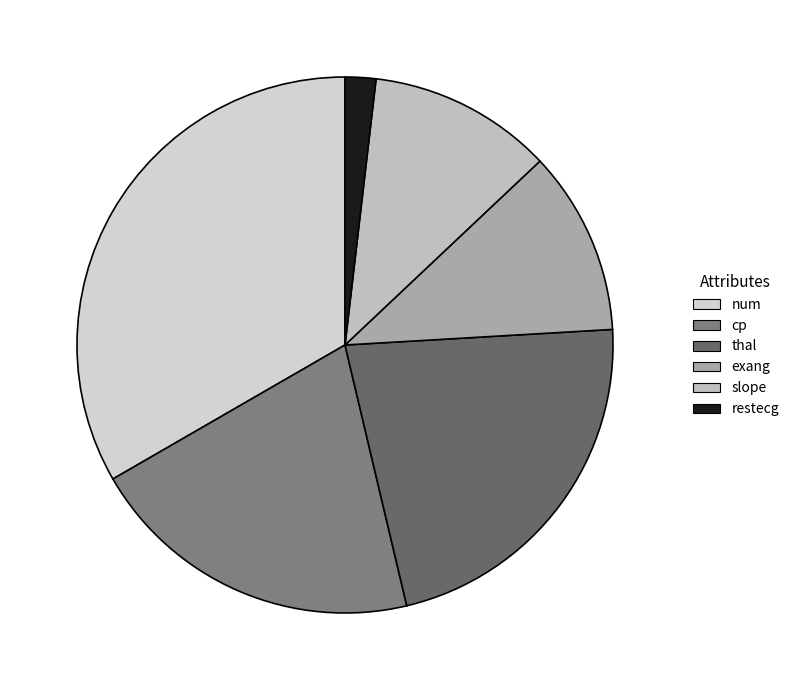

Count the number of slices in the pie.

6